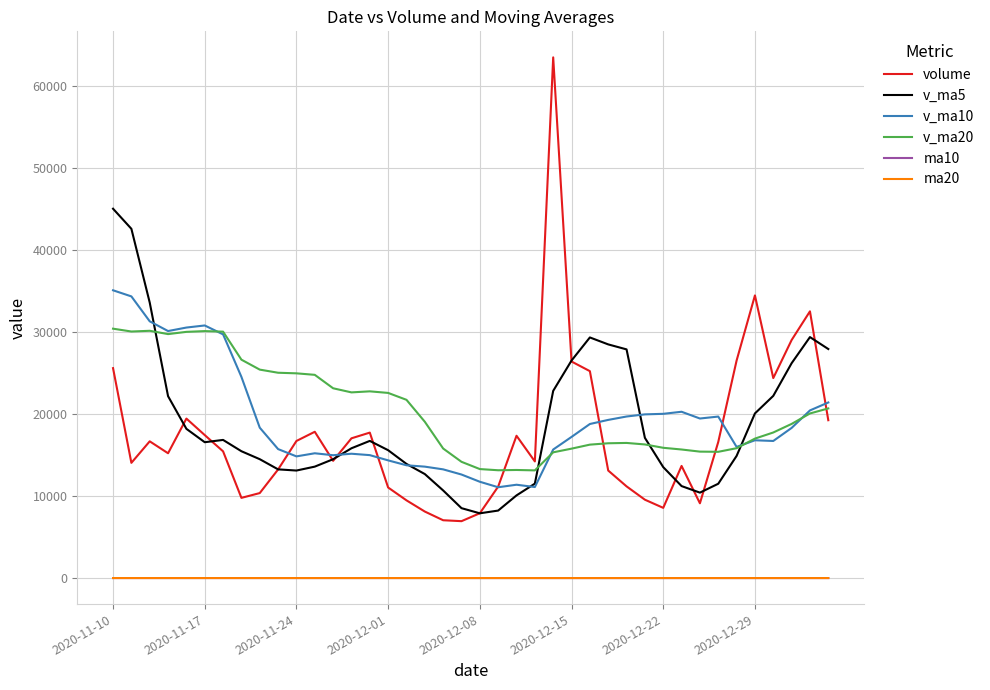

Which series has the widest spread of values?

volume